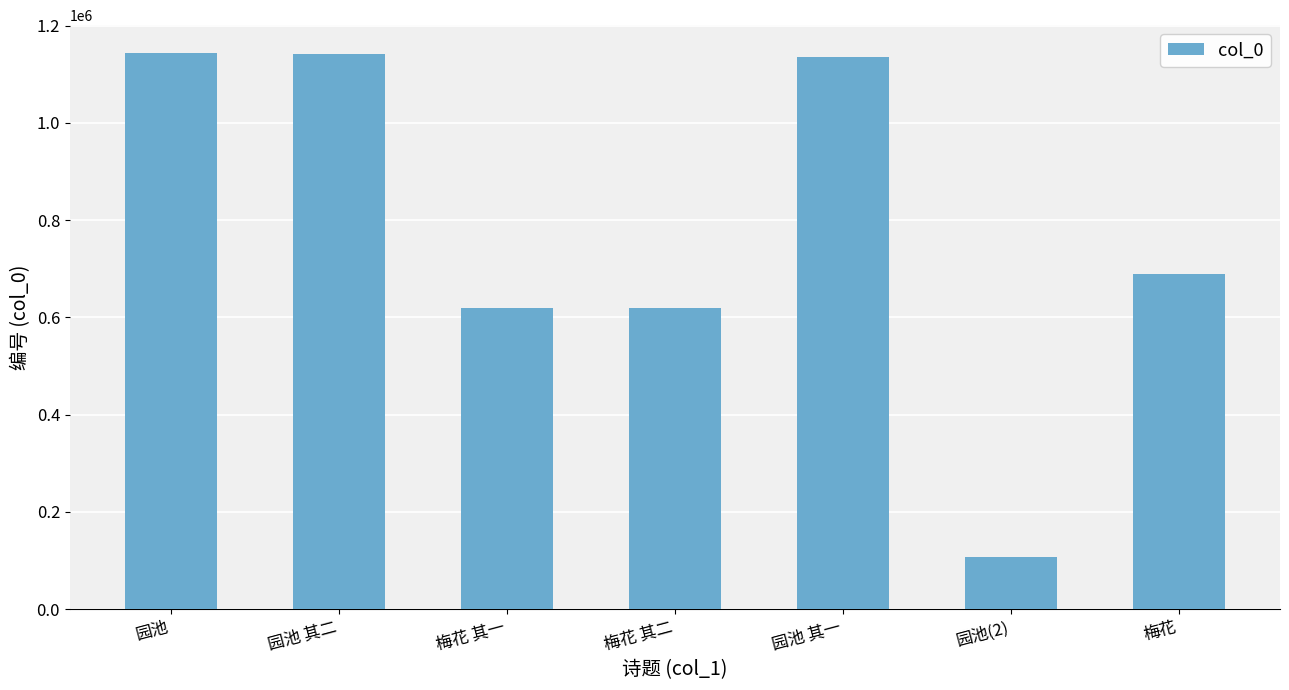

Read the value at 园池, to the nearest 50.

1143900